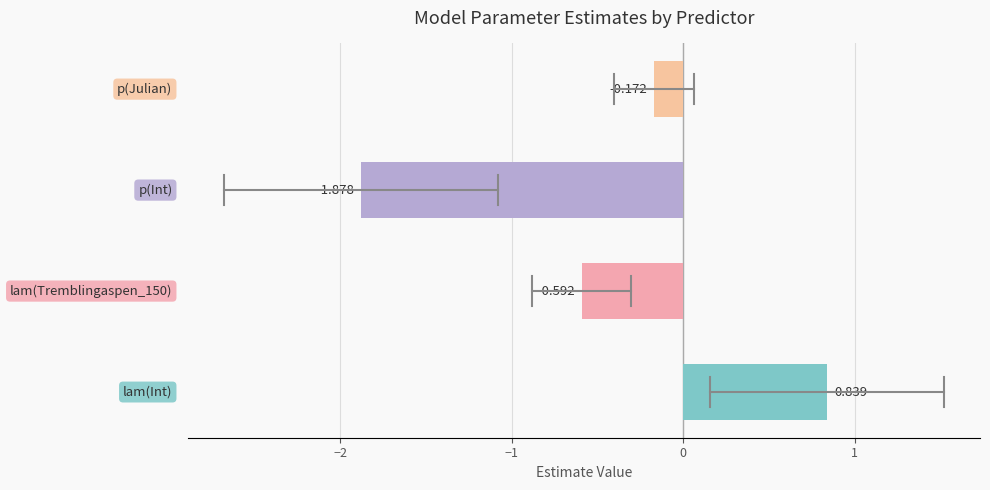

What is the greatest value displayed?

0.8